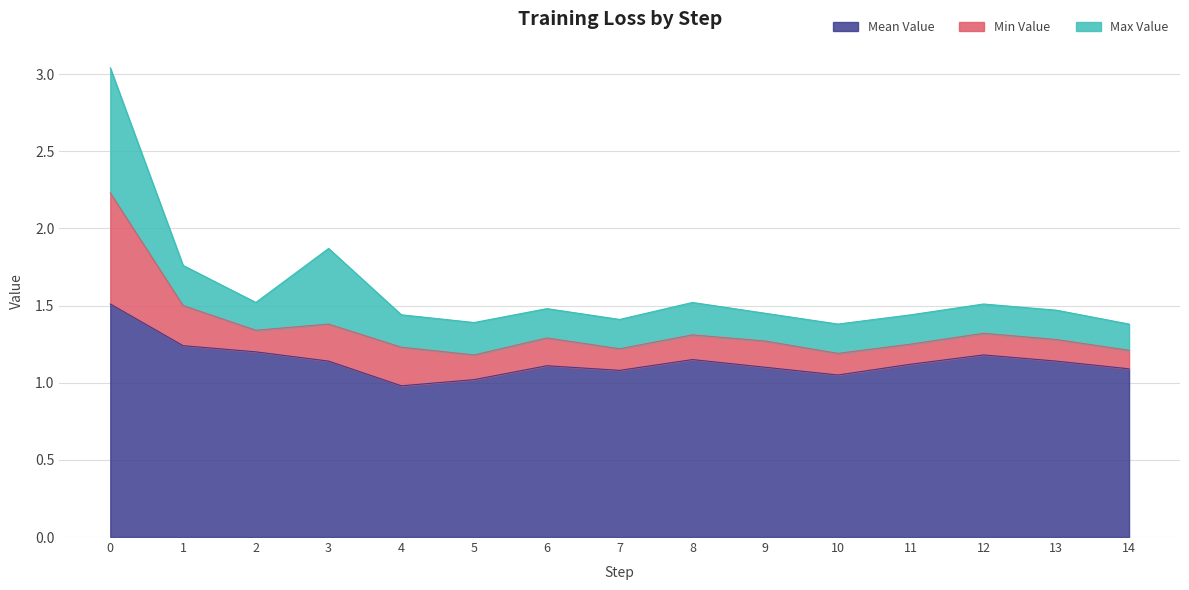

Rank the series by their maximum value, from highest to lowest.

Max Value, Mean Value, Min Value